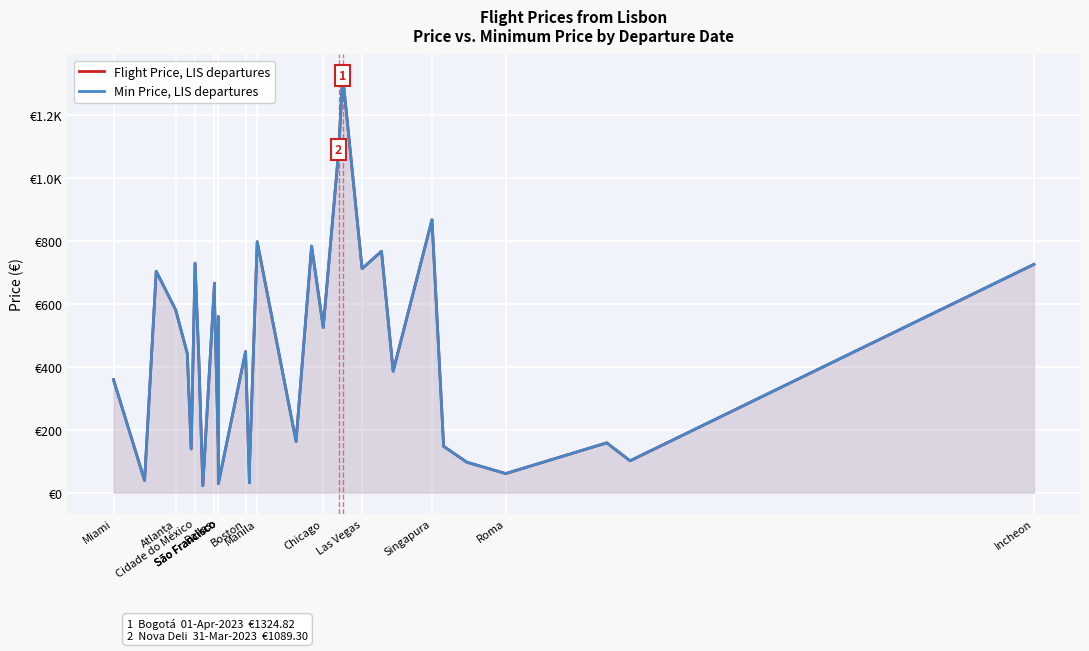

How many lines are shown in the chart?

2